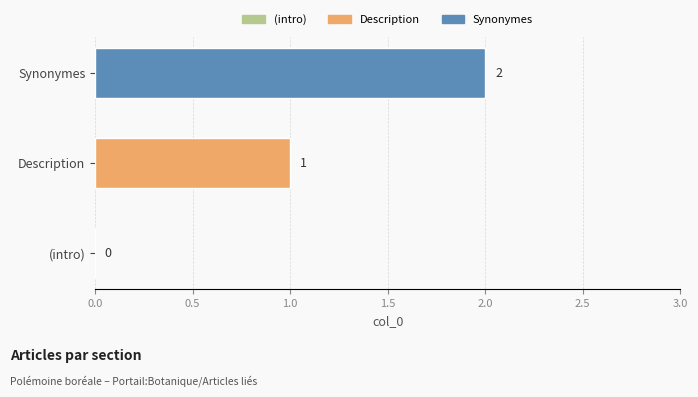

What is the greatest value displayed?

2